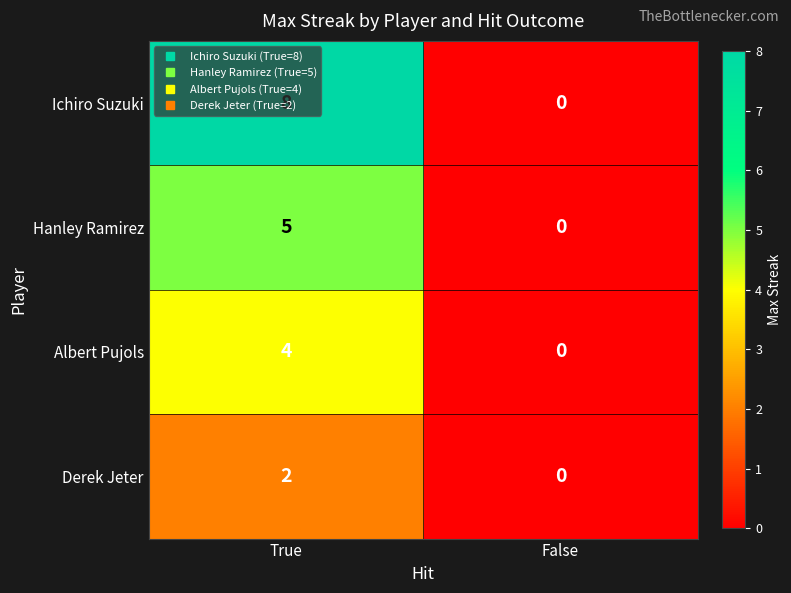

What is the sum of all Albert Pujols values?

4